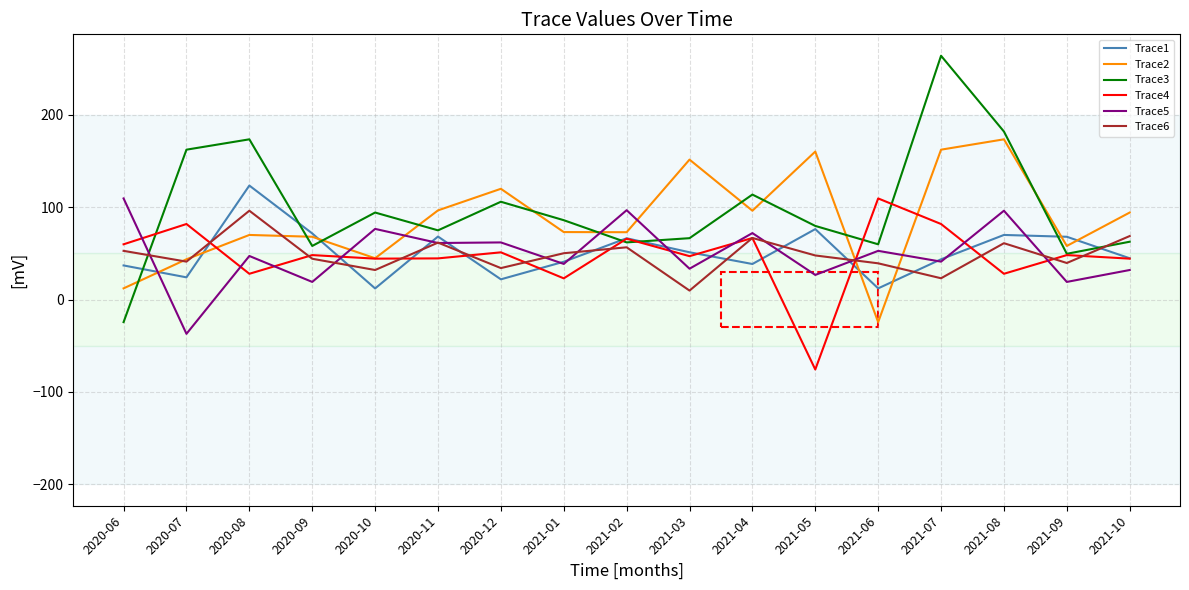

True or false: Trace3 and Trace4 intersect in this chart.

True